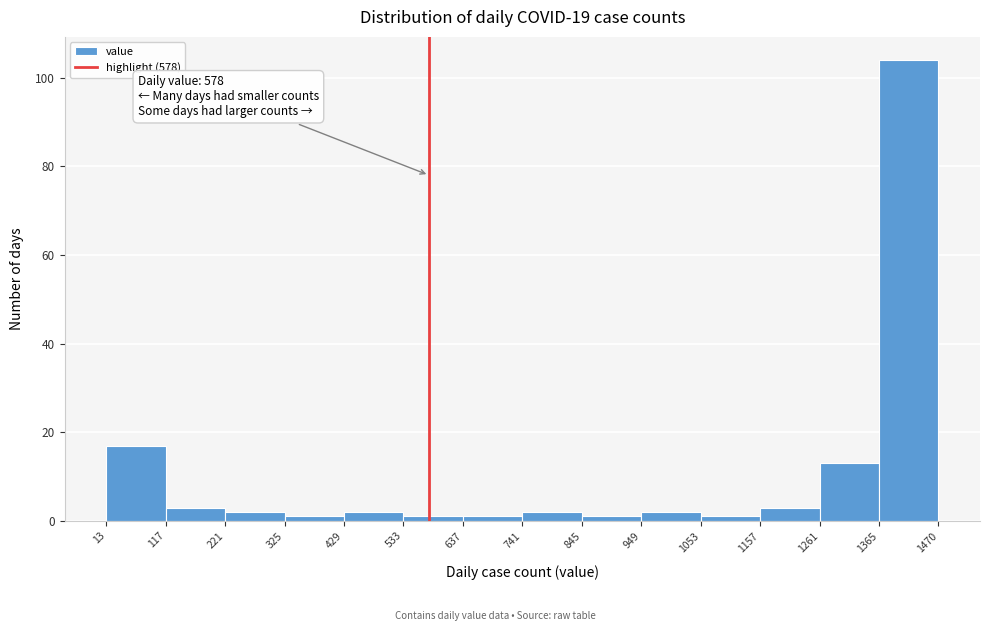

Which range on the x-axis has the tallest bar?

1365 to 1470